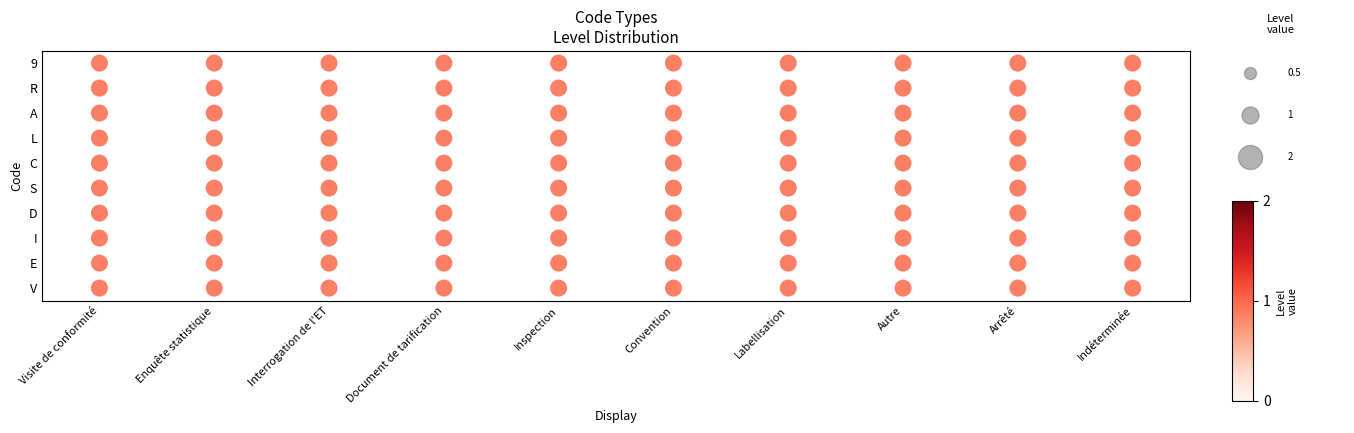

Which has a higher value, Labellisation or Arrêté?

Labellisation